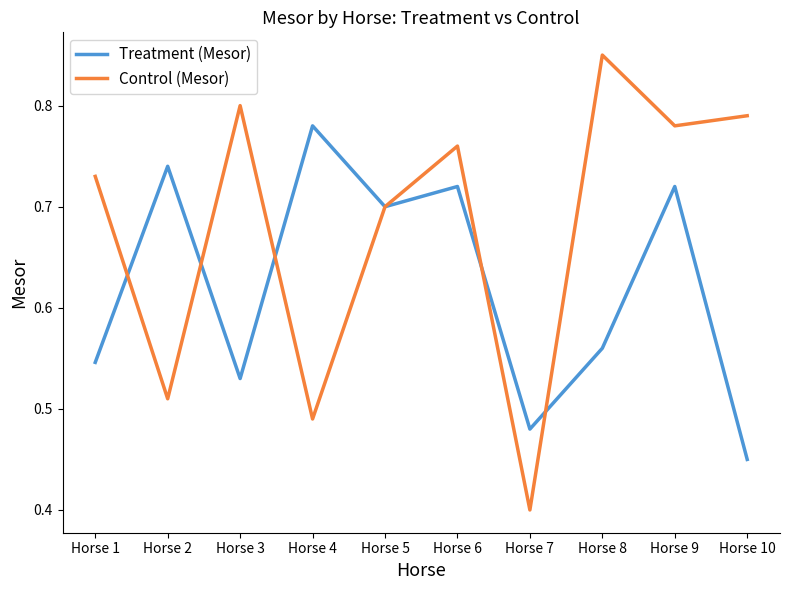

How many lines are shown in the chart?

2